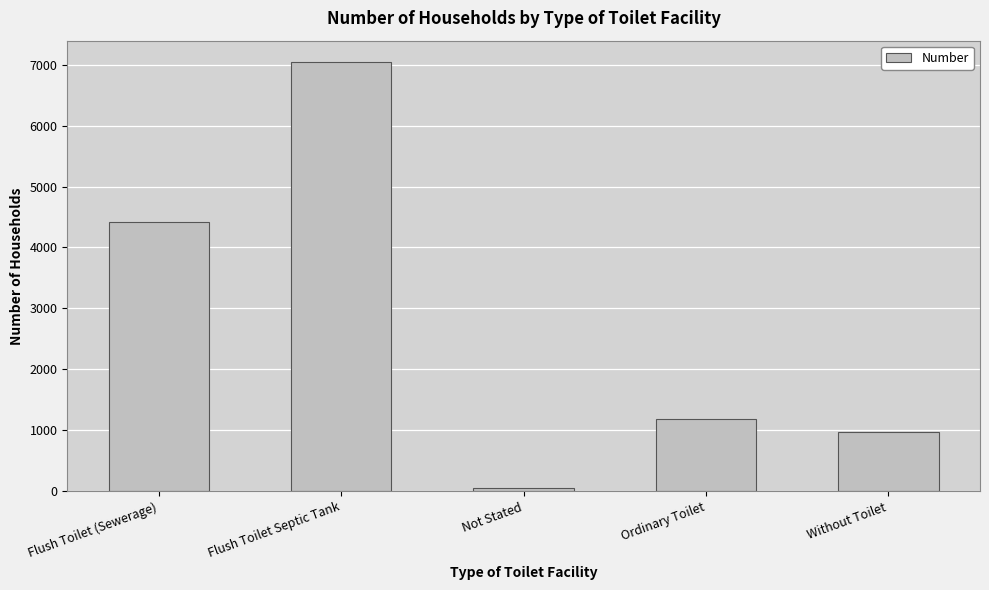

Where is the data nearest to the value 3545?

Flush Toilet (Sewerage)